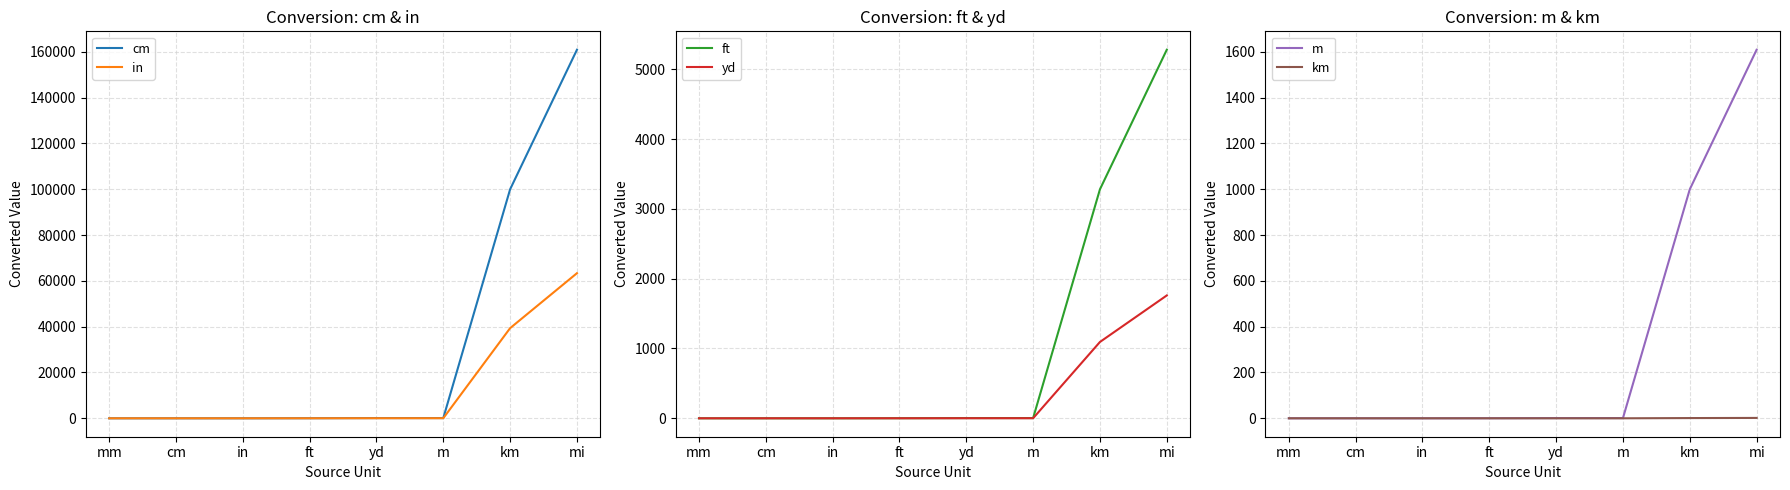

How many lines are shown in the chart?

6